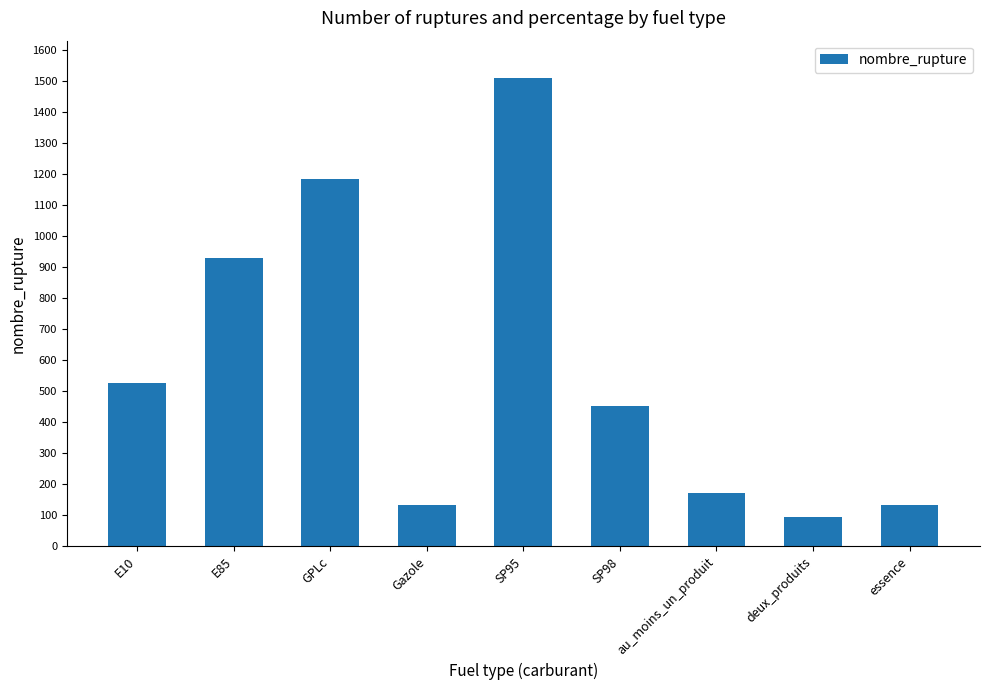

Reading left to right, list all the values displayed in this chart.

E10=528	E85=929	GPLc=1185	Gazole=133	SP95=1510	SP98=451	au_moins_un_produit=173	deux_produits=93	essence=133